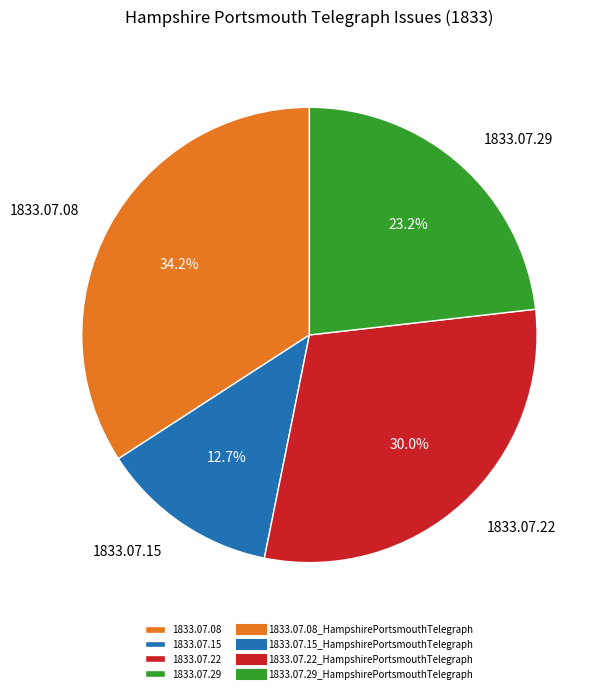

What is the total percentage of 1833.07.29 and 1833.07.08?

57.3%